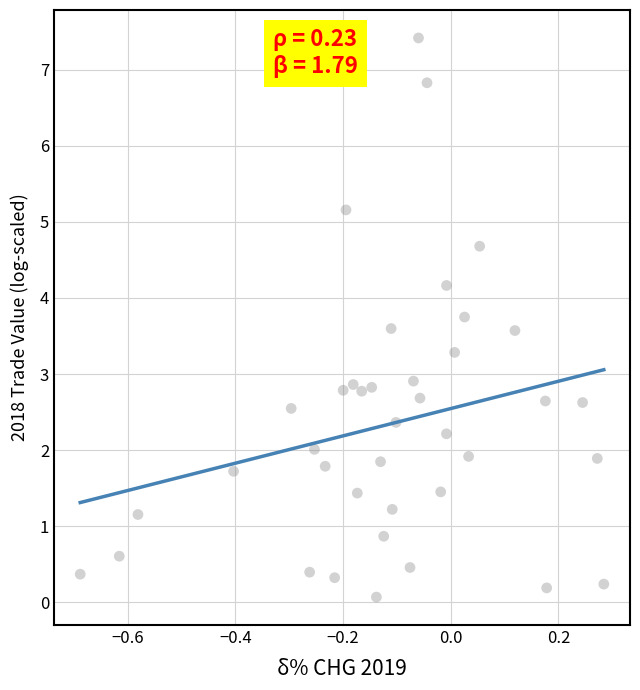

What is the range of Y values (max minus min)?

7.3